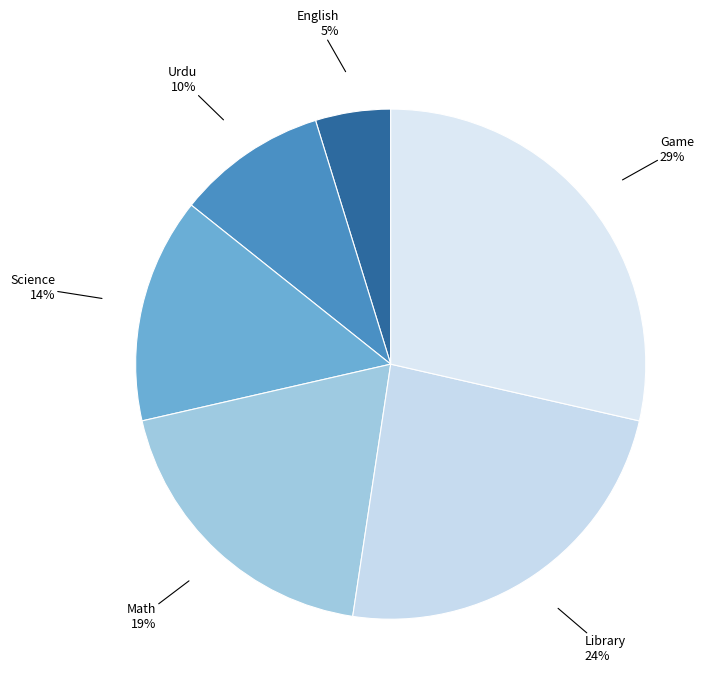

To the nearest percent, what is the difference between the largest and smallest slice percentages?

24%